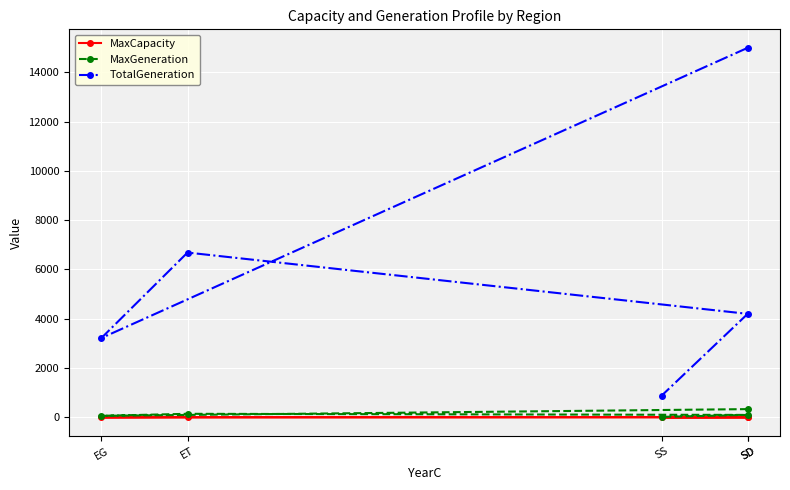

True or false: MaxCapacity and MaxGeneration cross at least once.

False